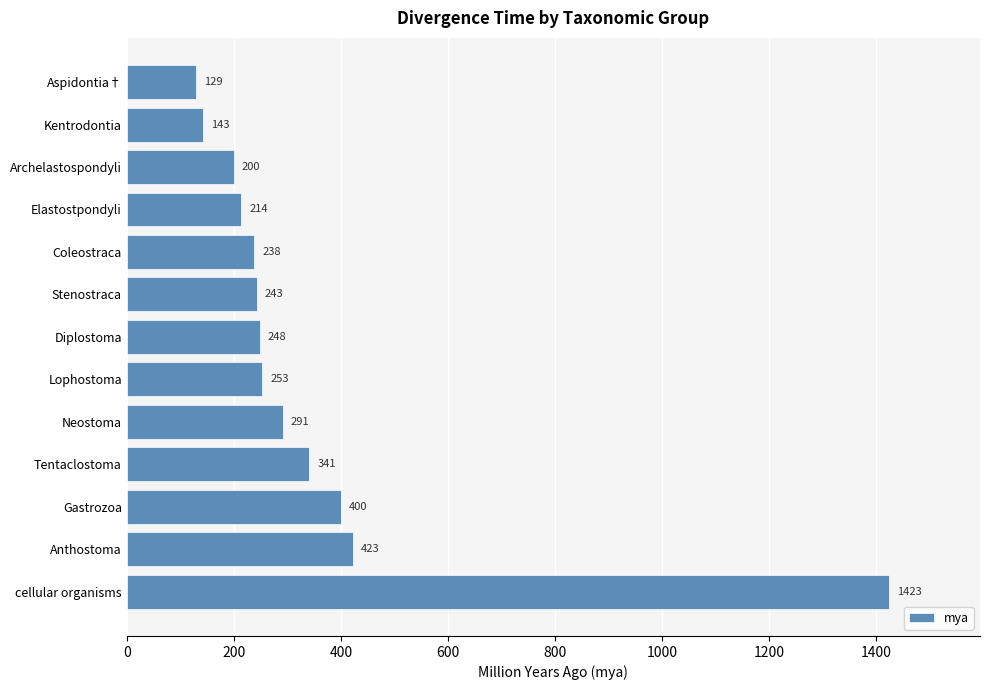

Which label corresponds to the largest value in the chart?

cellular organisms